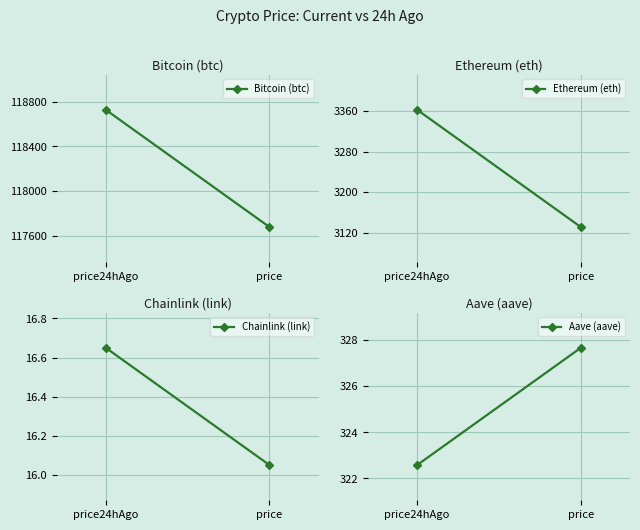

What is the spread (max minus min) of values at price24hAgo?

118712.4